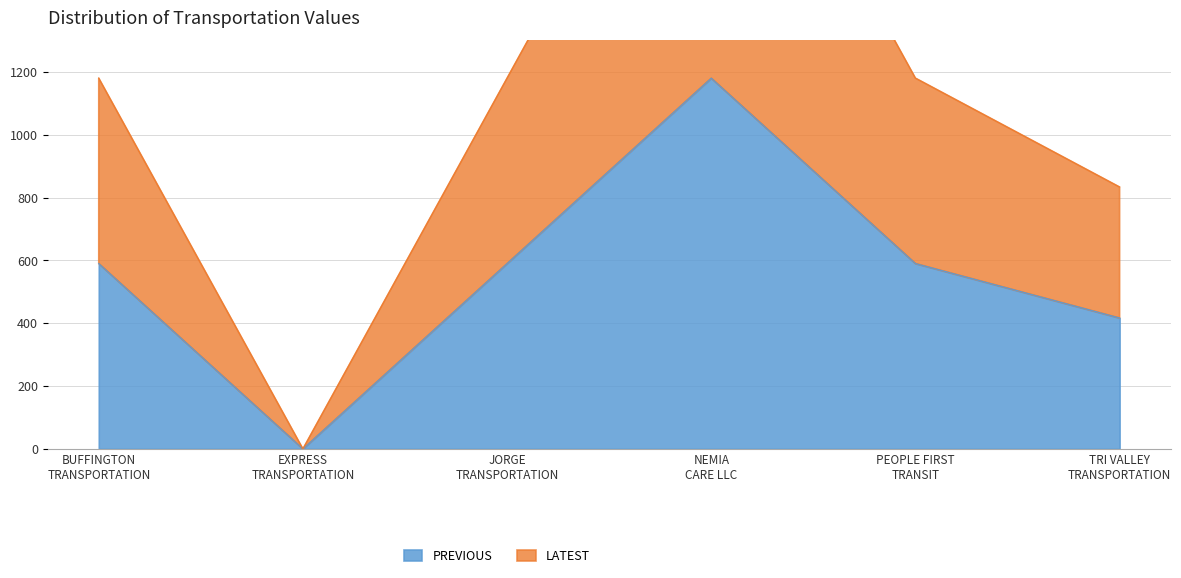

Which category has the highest value across all series?

NEMIA CARE LLC